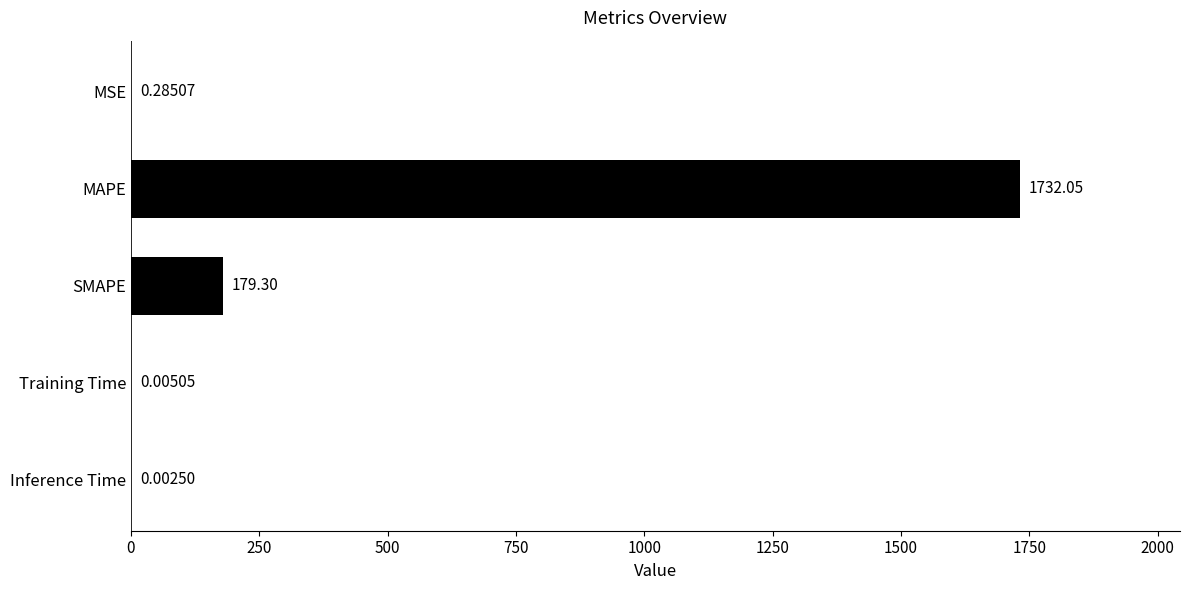

Count the number of categories in the chart.

5